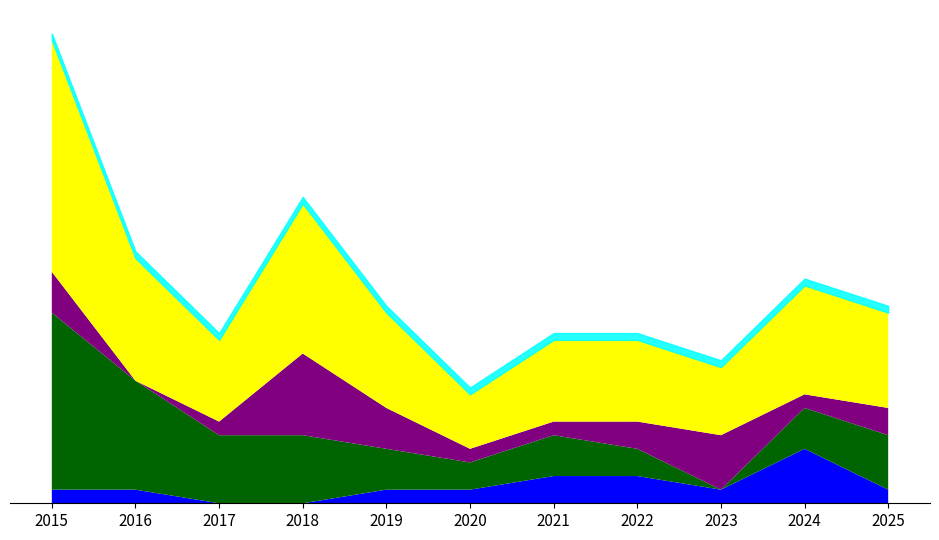

Is the value of Total at 2016 greater than the value of Aggravated Battery at 2020?

Yes